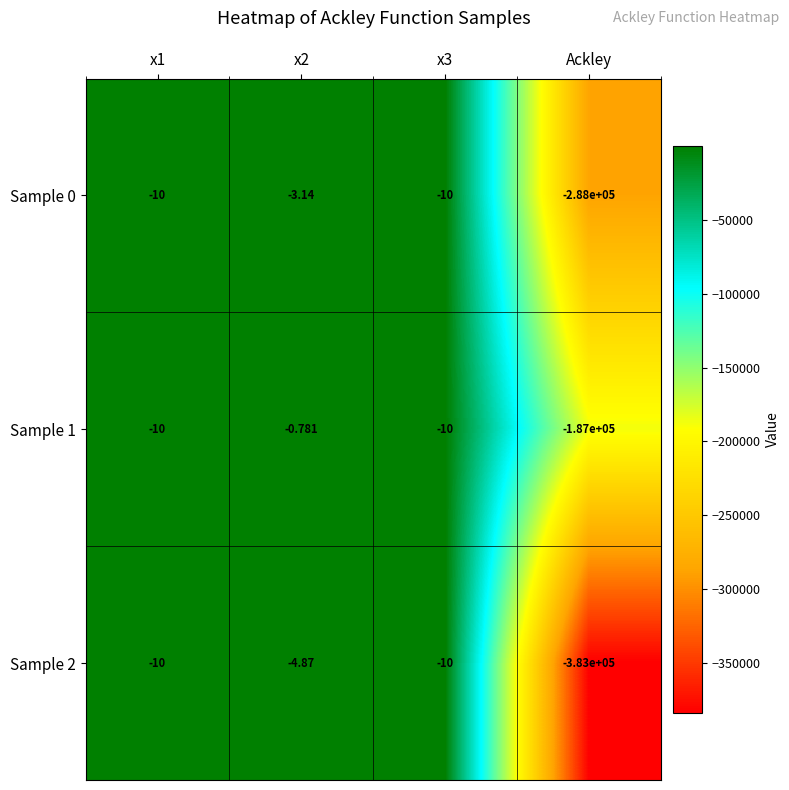

Count the number of data series in this chart.

3